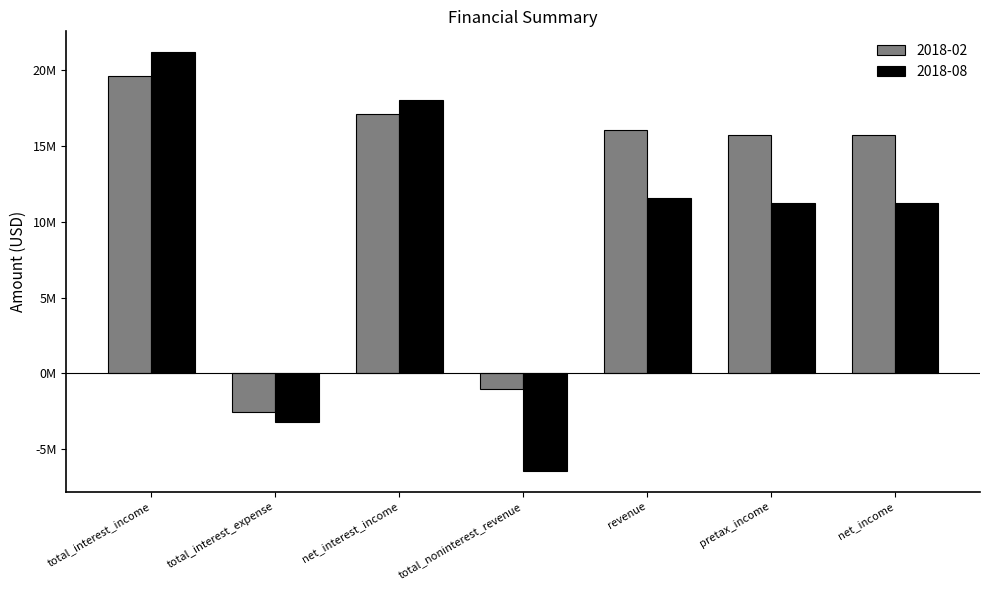

Which series changed the most between revenue and pretax_income?

2018-02